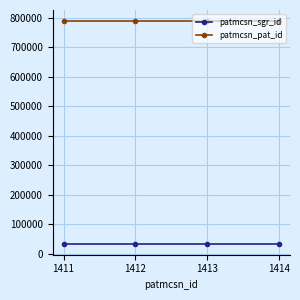

True or false: patmcsn_sgr_id and patmcsn_pat_id intersect in this chart.

False